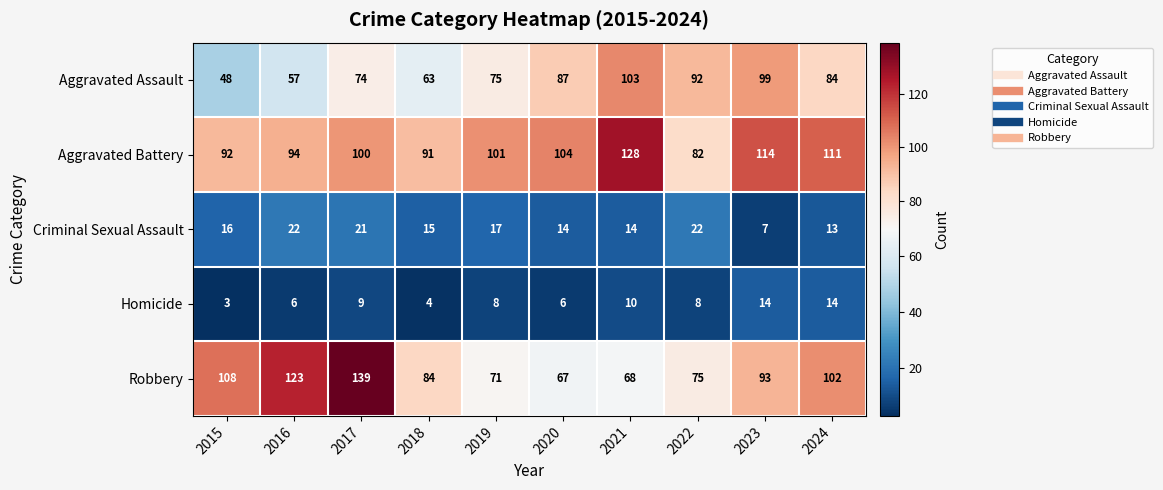

Which series changed the most between 2015 and 2018?

Robbery